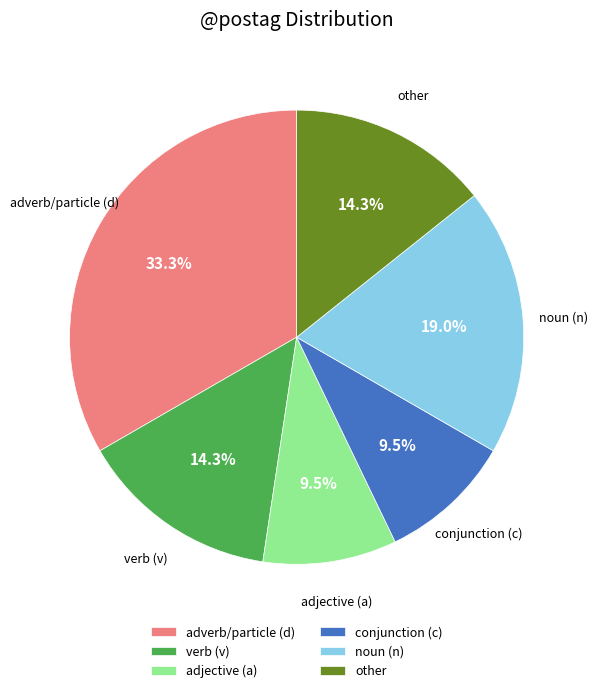

What is the ratio of the value at adjective (a) to the value at verb (v)?

0.7